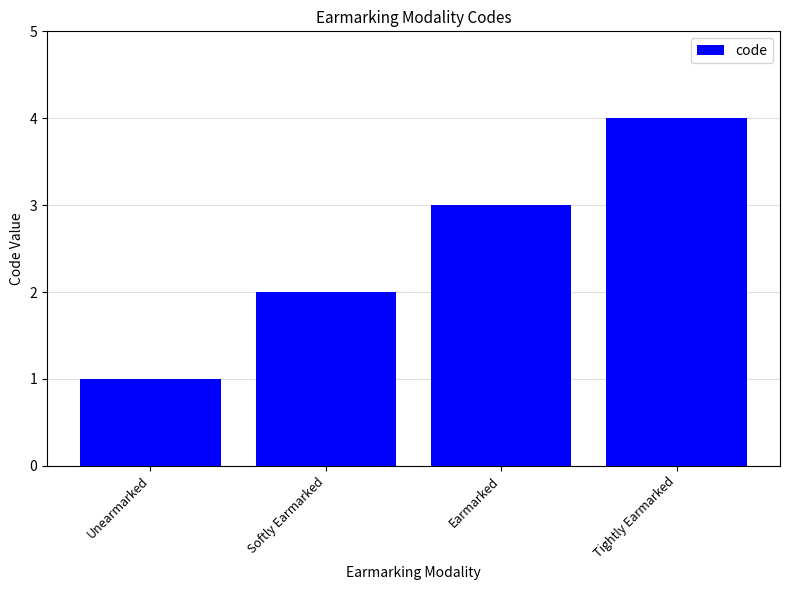

The chart shows a value of 1 at Unearmarked. True or false?

True